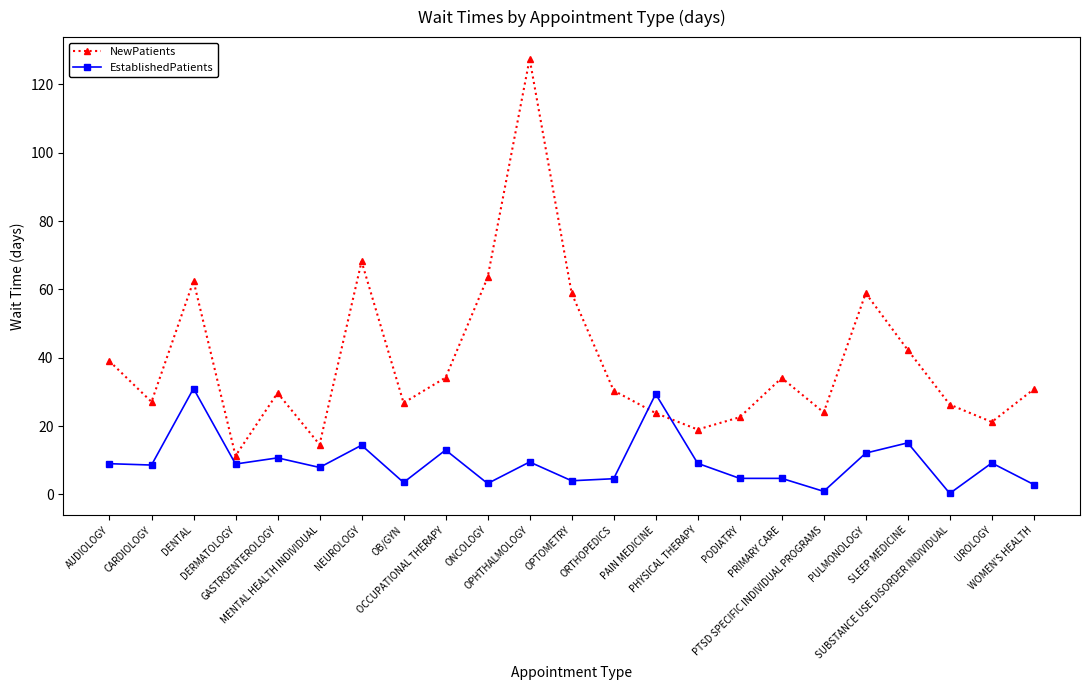

At how many categories does at least one series exceed 99?

1